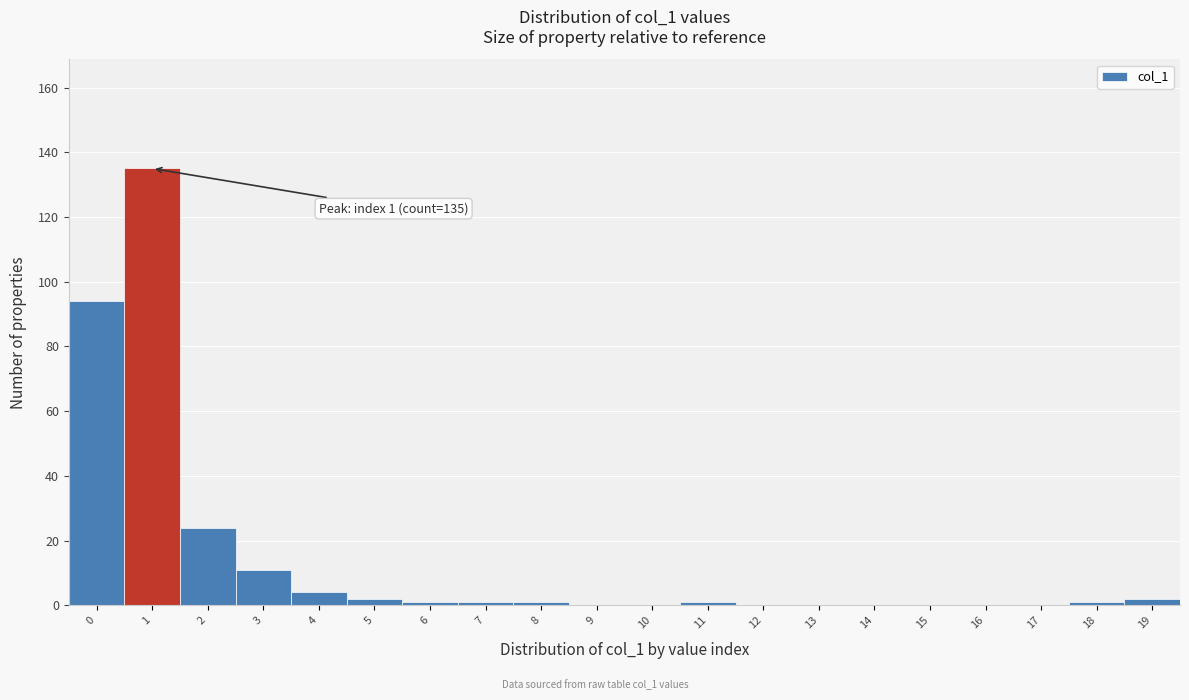

Which range on the x-axis has the tallest bar?

0.5 to 1.5